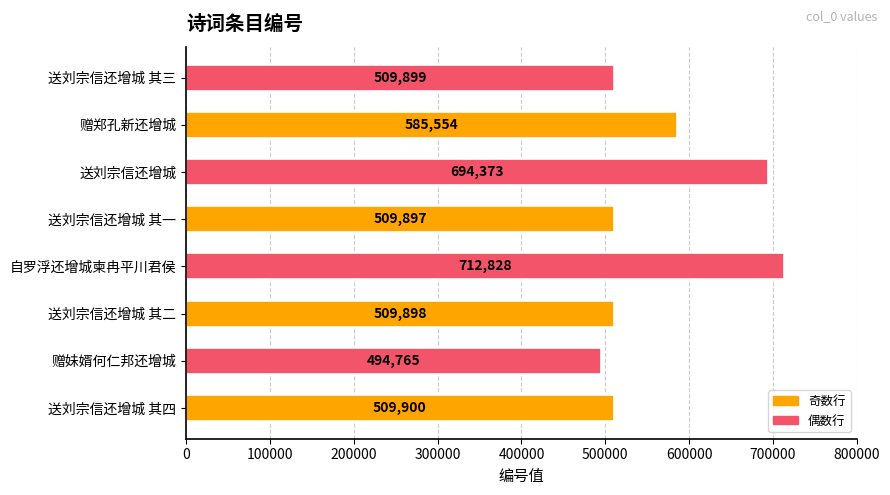

How many values are below 509900?

4